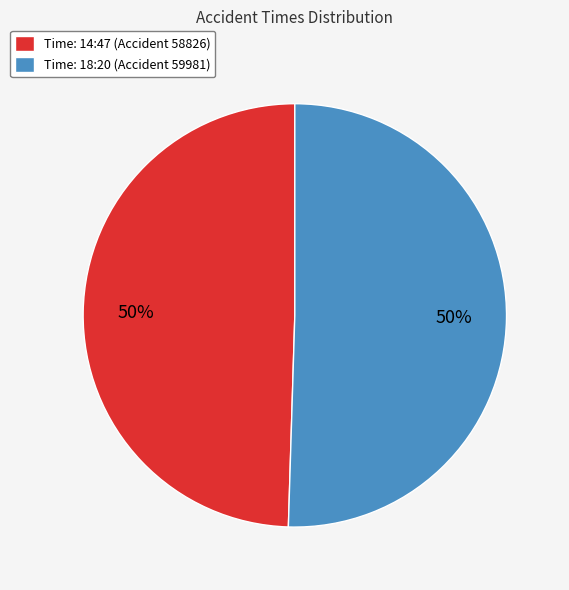

Approximately how many times larger is the value at Time: 18:20 (Accident 59981) compared to Time: 14:47 (Accident 58826)?

1.0